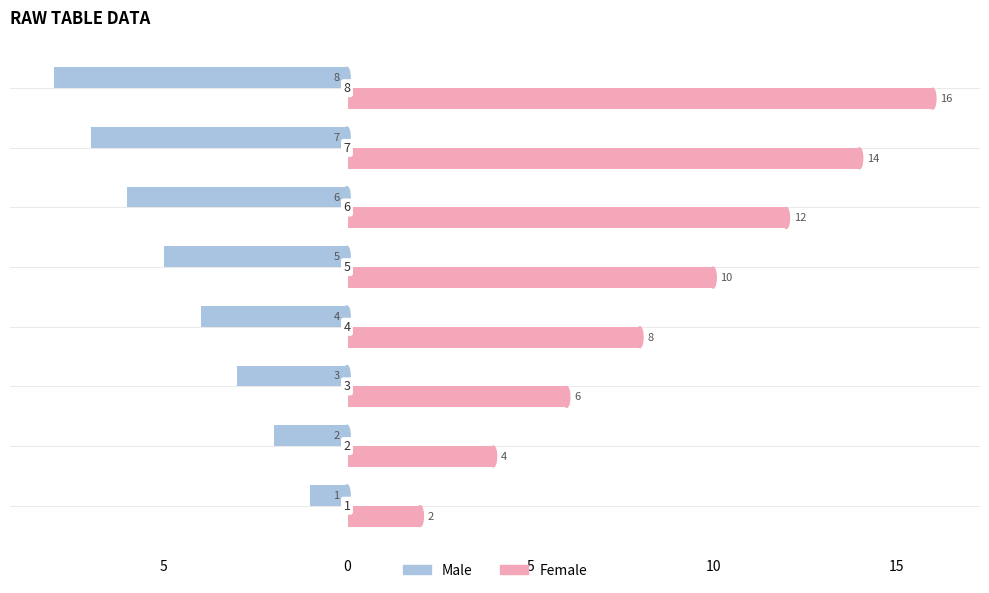

What are all the series names shown in the legend?

Male, Female